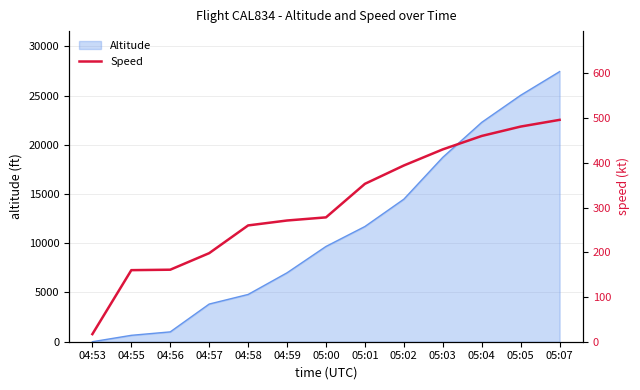

Reading left to right, what are all the values shown in this chart?

17	160	161	198	260	271	278	353	394	430	460	481	496